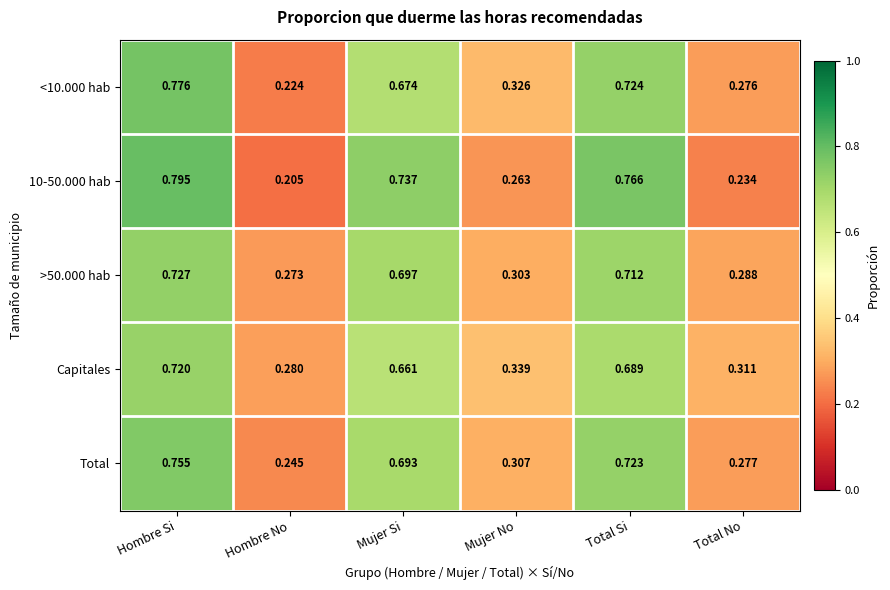

Which label corresponds to the smallest value in the chart?

Hombre No